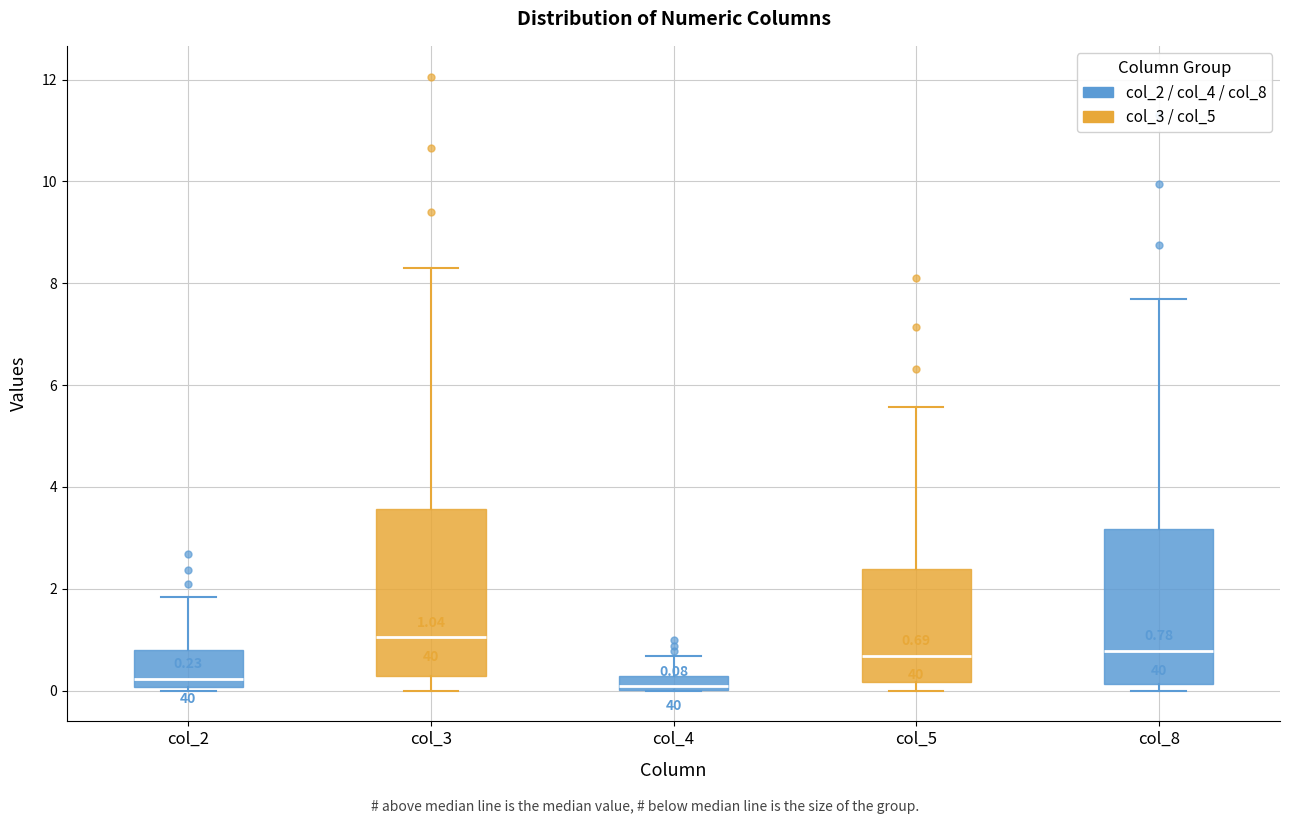

Which box is the tallest, from its lower edge to its upper edge?

col_3